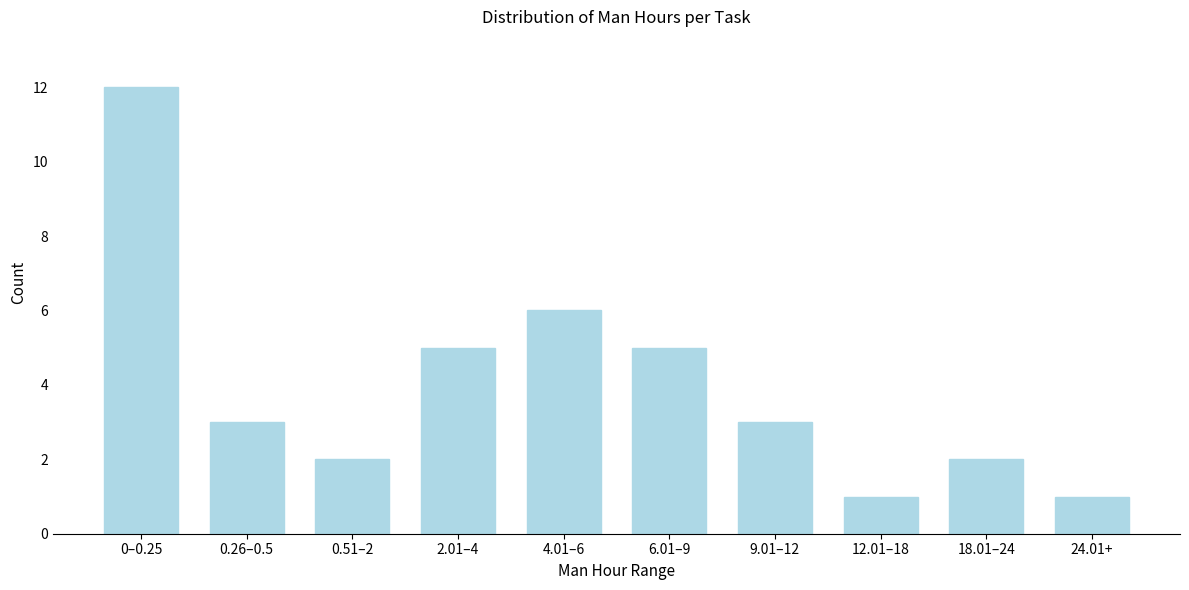

Reading left to right, list all the values displayed in this chart.

0–0.25=12	0.26–0.5=3	0.51–2=2	2.01–4=5	4.01–6=6	6.01–9=5	9.01–12=3	12.01–18=1	18.01–24=2	24.01+=1